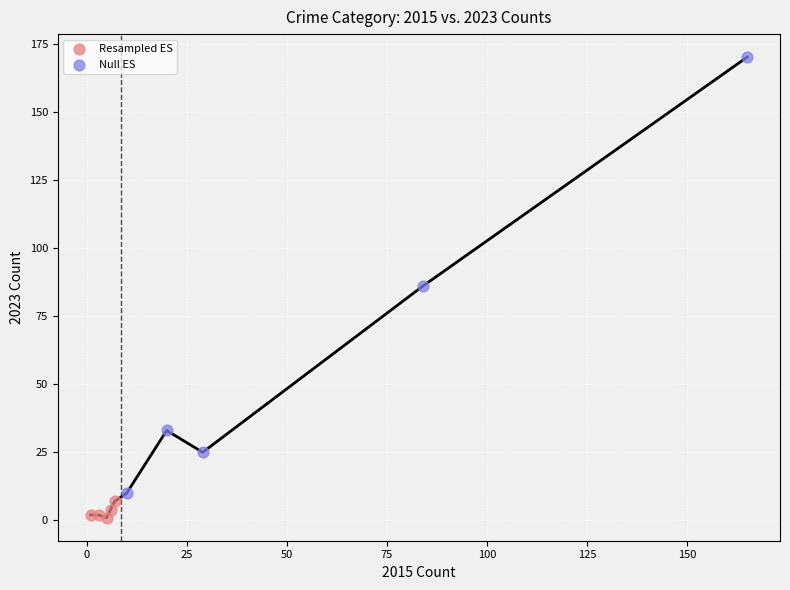

Which series reaches the minimum Y coordinate?

Resampled ES